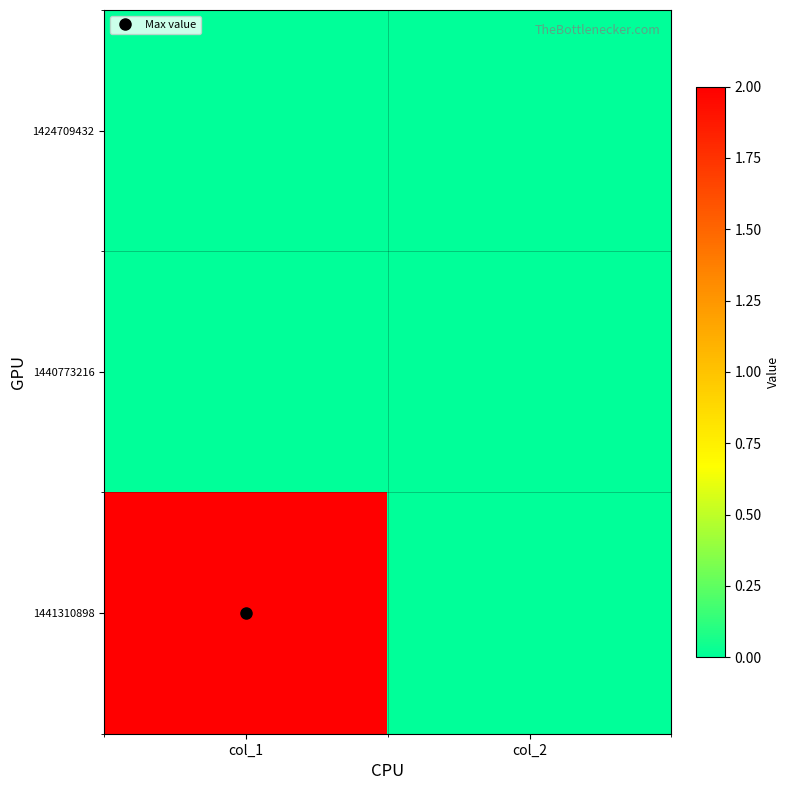

Count the number of data series in this chart.

3